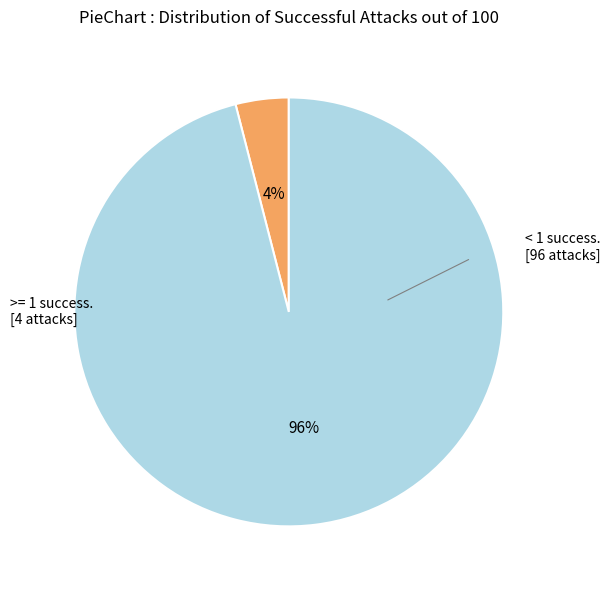

To the nearest percent, what is the difference between the largest and smallest slice percentages?

92%